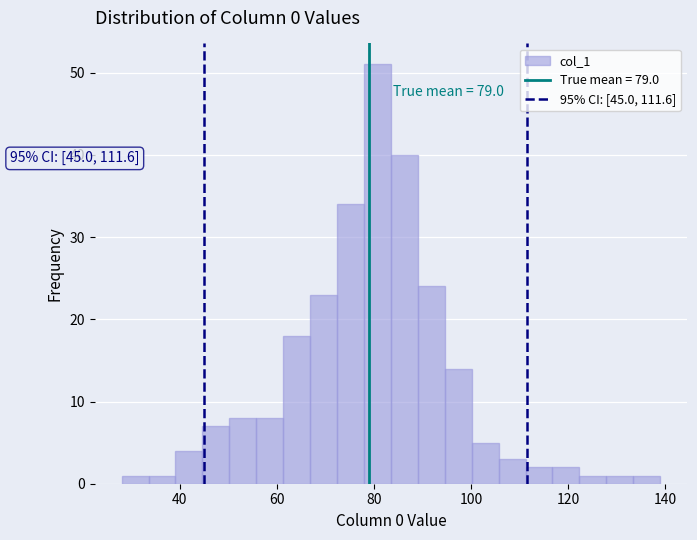

Read against the x-axis, roughly where is the centre of the tallest bar?

80